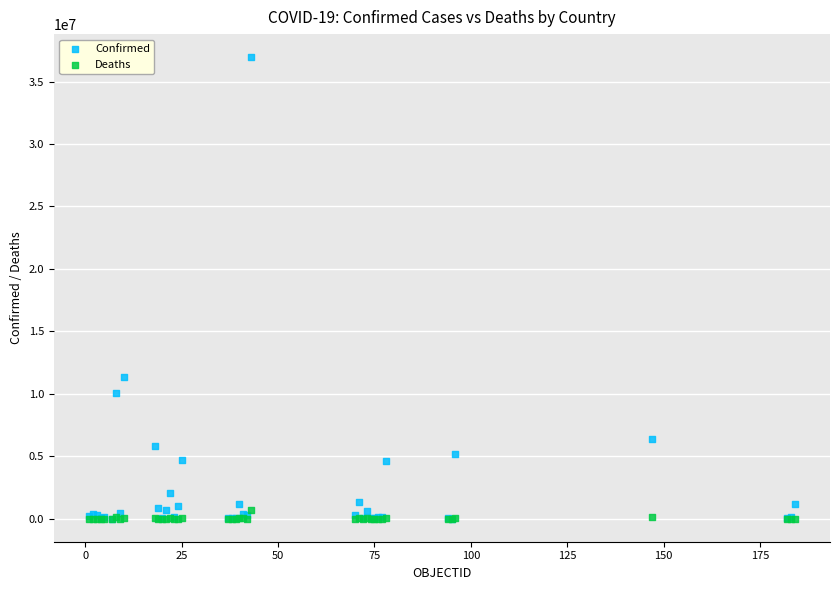

In the Confirmed series, what Y value is closest to 18480576?

11330342